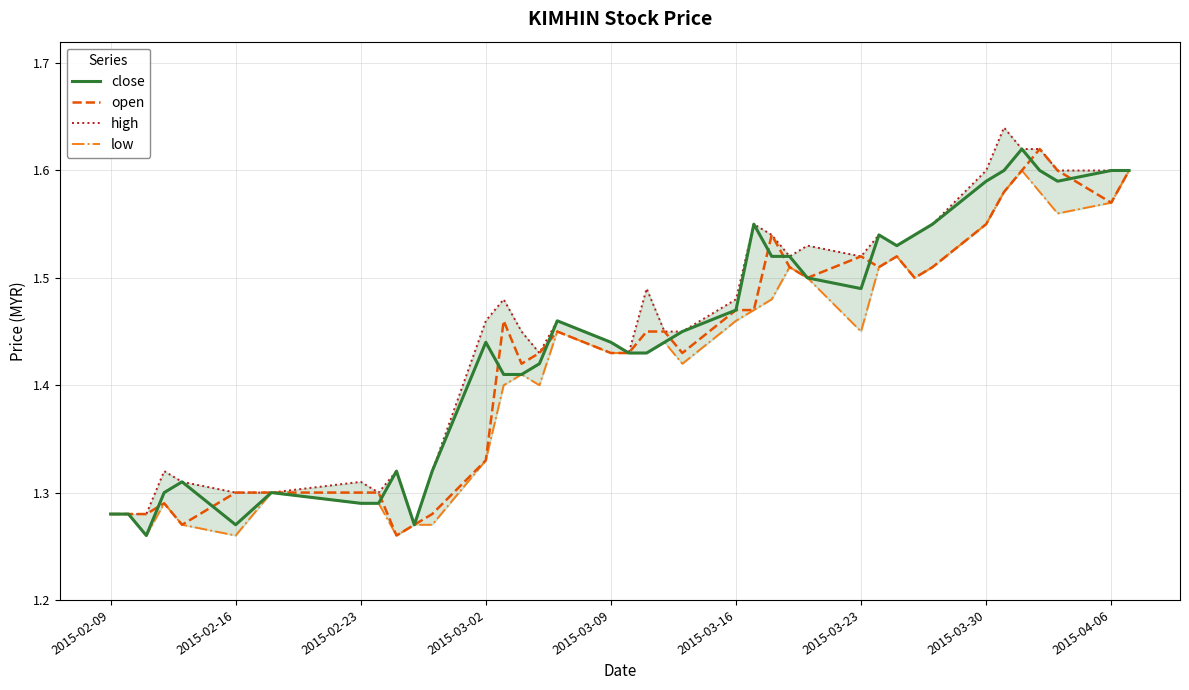

True or false: high and open cross at least once.

False